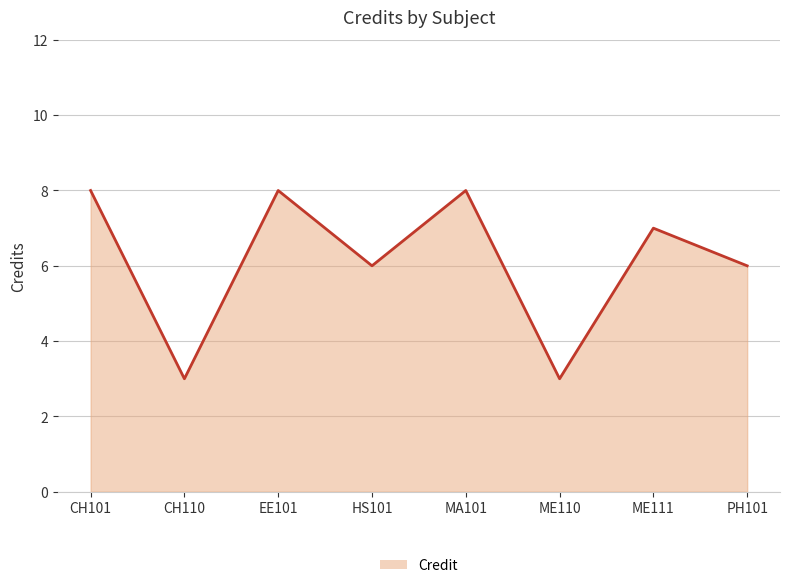

At which category does the chart reach its peak across all series?

CH101